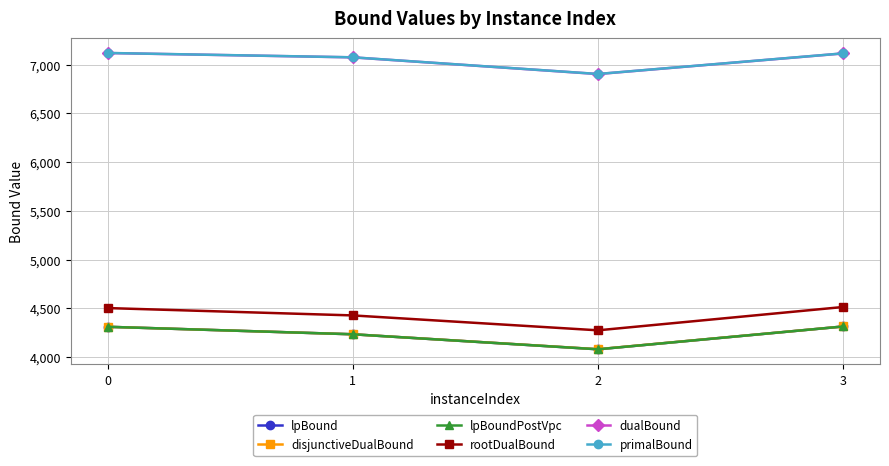

True or false: disjunctiveDualBound has more than 0 interior local peaks.

False